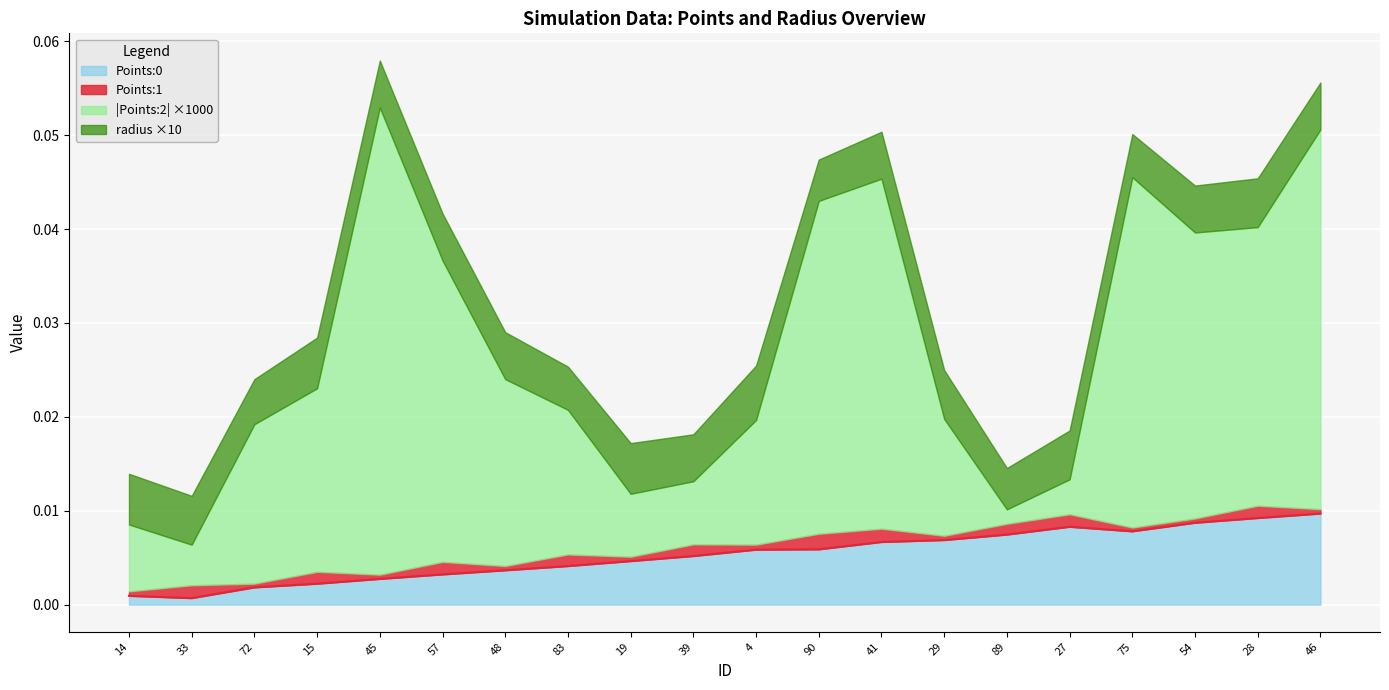

Which has a higher value, 28 or 75?

28